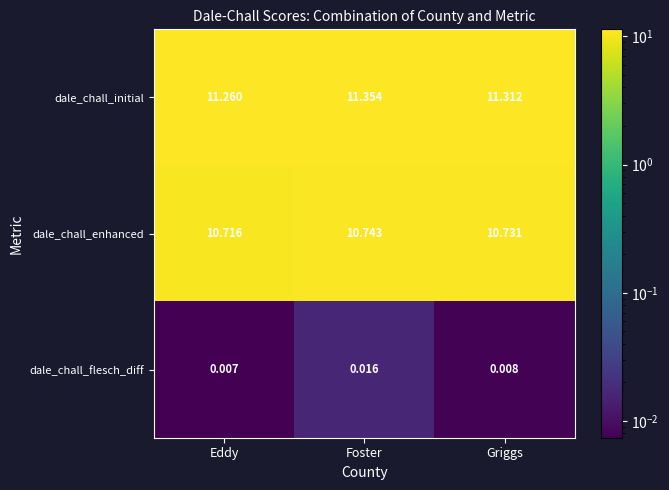

Which series has the largest range (max minus min)?

dale_chall_initial